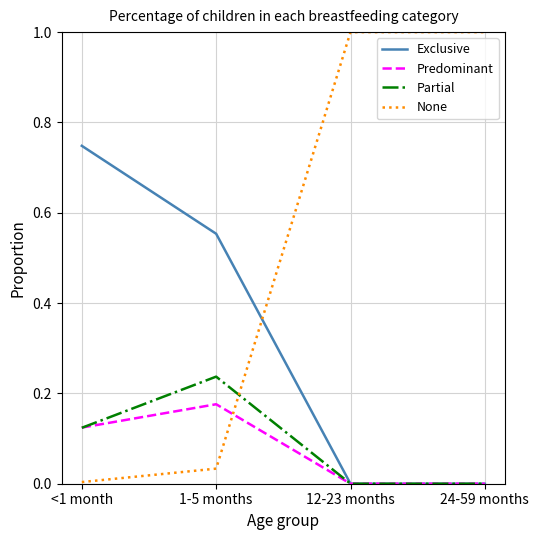

After their last crossing, which series has the higher values: None or Exclusive?

None